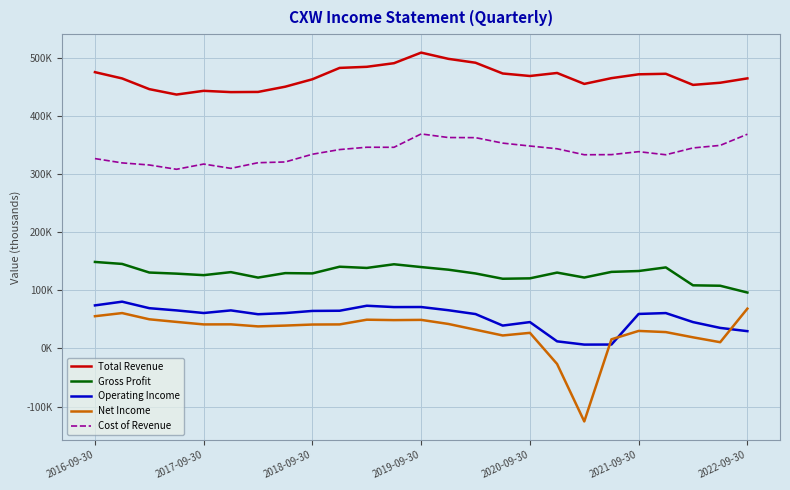

True or false: Cost of Revenue and Net Income intersect in this chart.

False